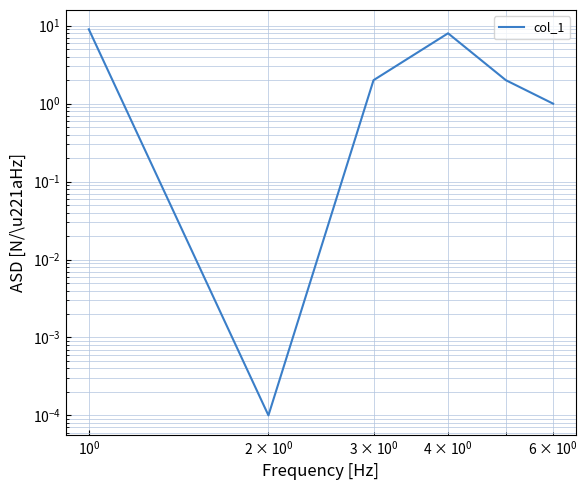

How many data points are less than 2?

2